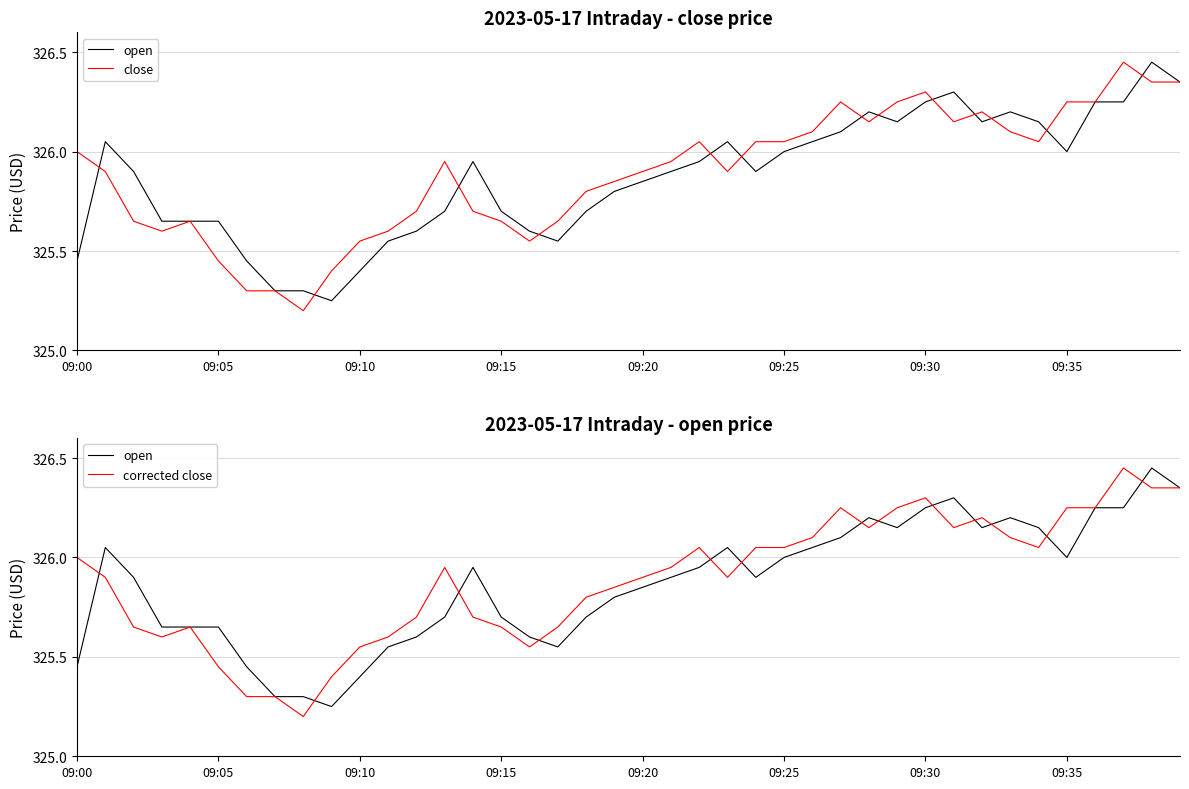

Where is the first local minimum for open?

9